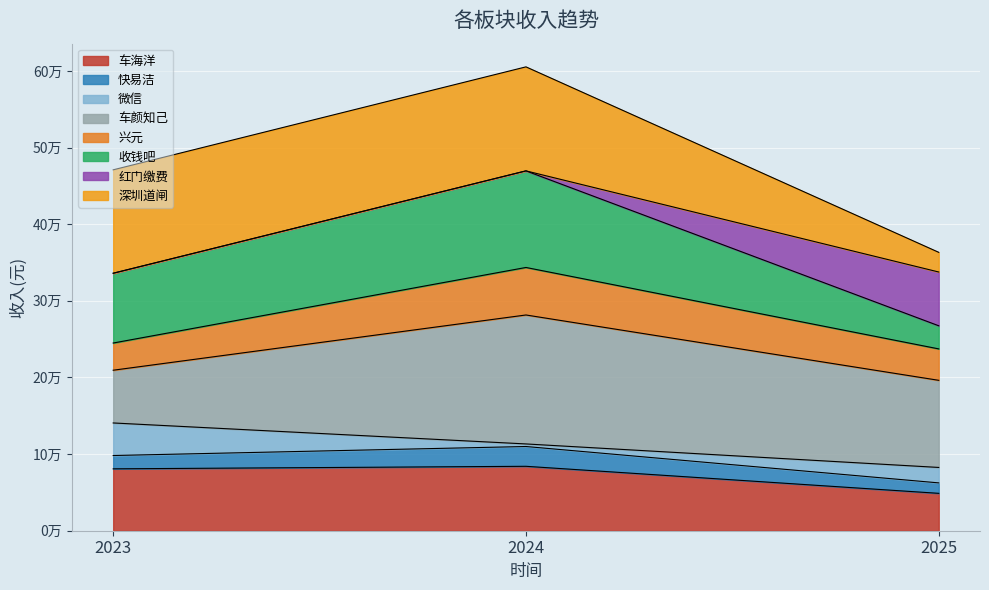

What are all the series names shown in the legend?

车海洋, 快易洁, 微信, 车颜知己, 兴元, 收钱吧, 红门缴费, 深圳道闸